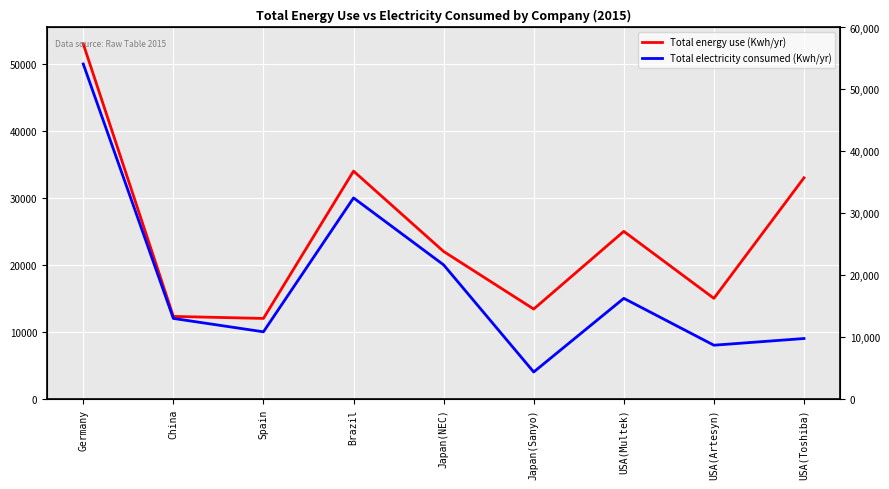

True or false: Total energy use (Kwh/yr) and Total electricity consumed (Kwh/yr) cross at least once.

False